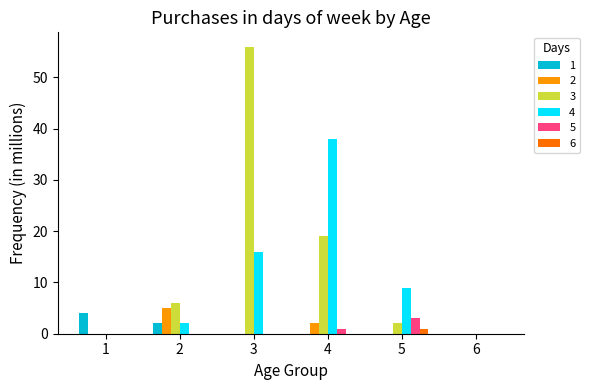

True or false: 4 has a value of 2 at 2.

True